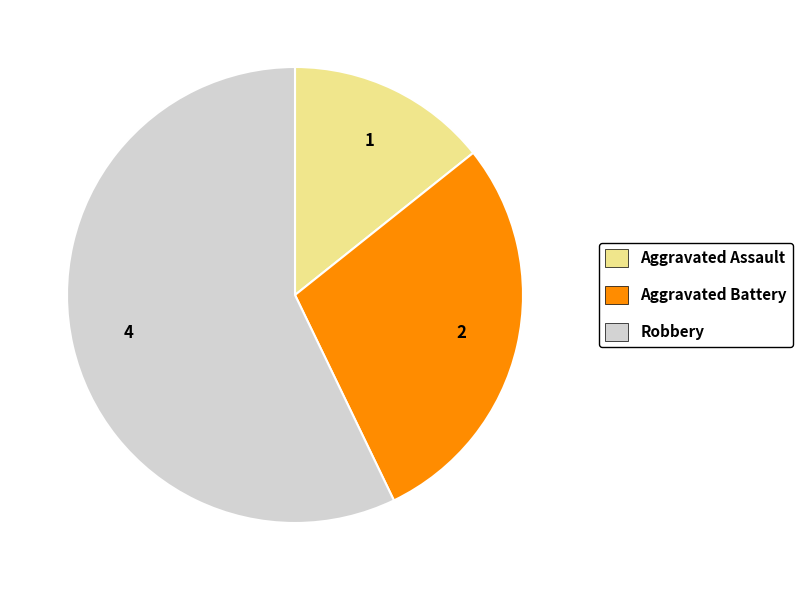

The Aggravated Battery slice represents 29% of the pie. True or false?

True